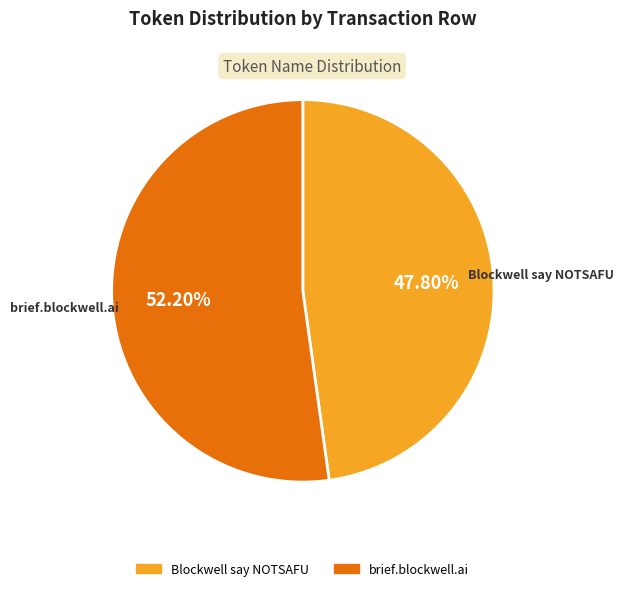

Is there any slice that represents more than half of the pie?

Yes